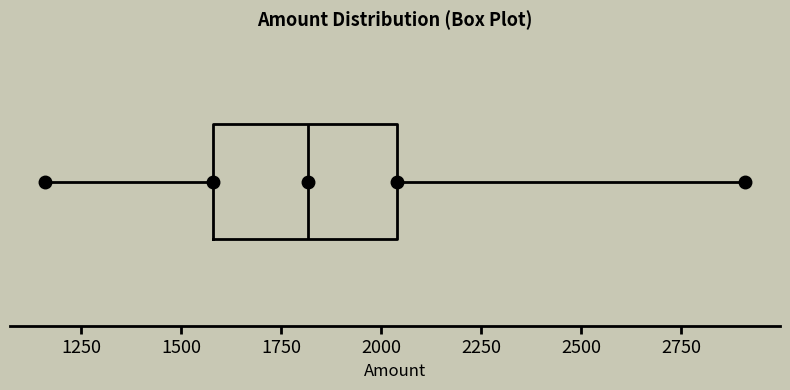

Where is the right edge of the box on the x-axis? The values are not printed on the chart, so give them approximately, as read against the axis.

2050